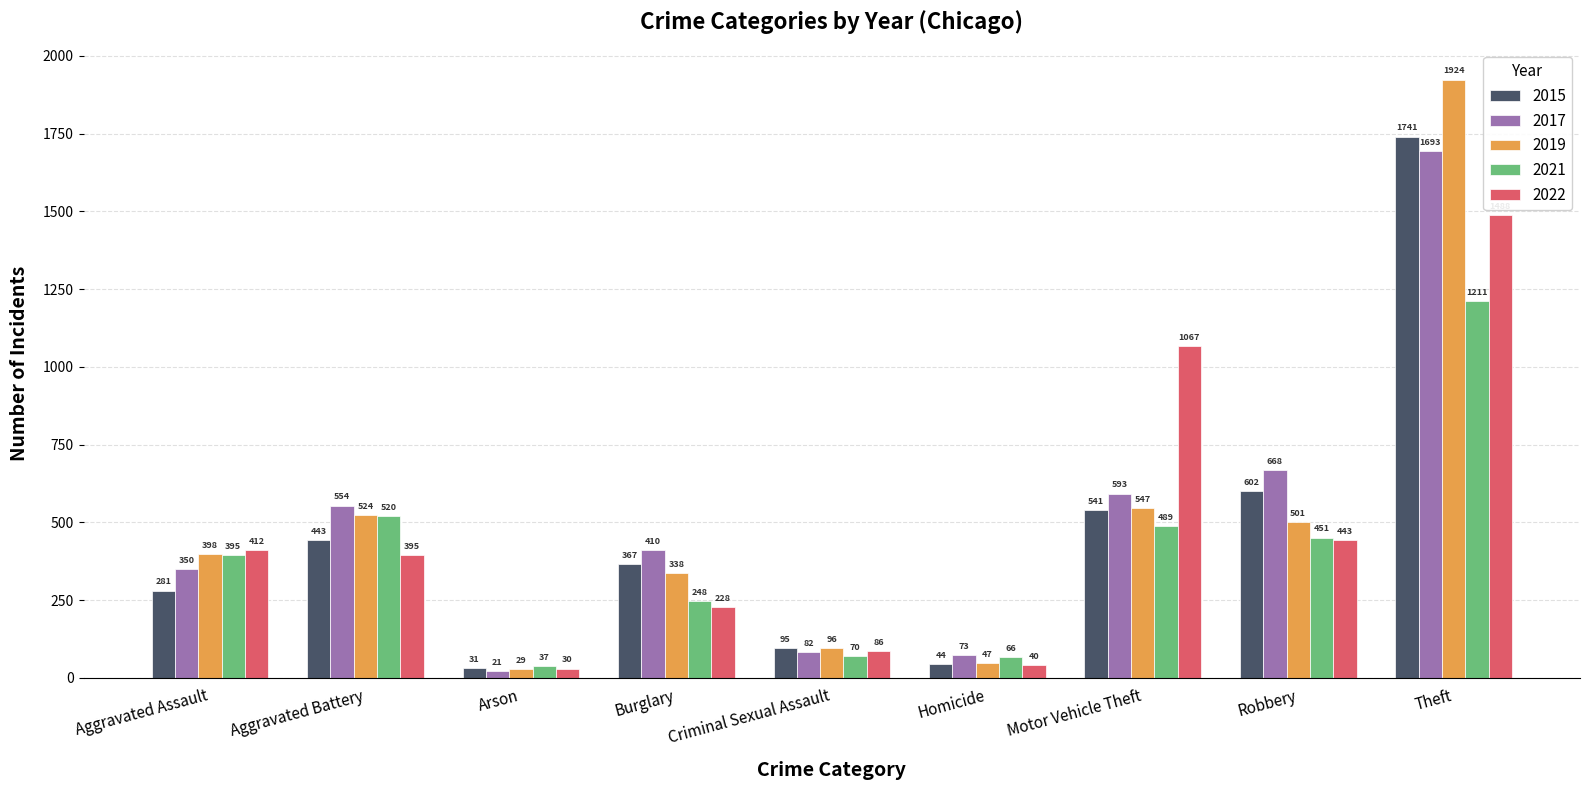

What is the sum of the 2022 values at Burglary and Theft?

1716